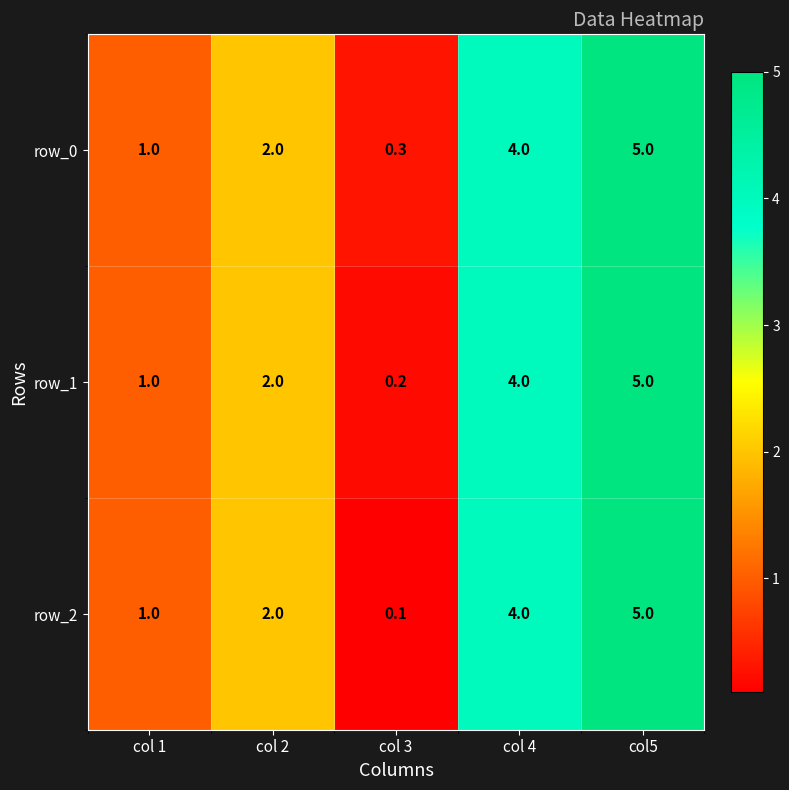

How many data points in row_1 are less than 2?

2